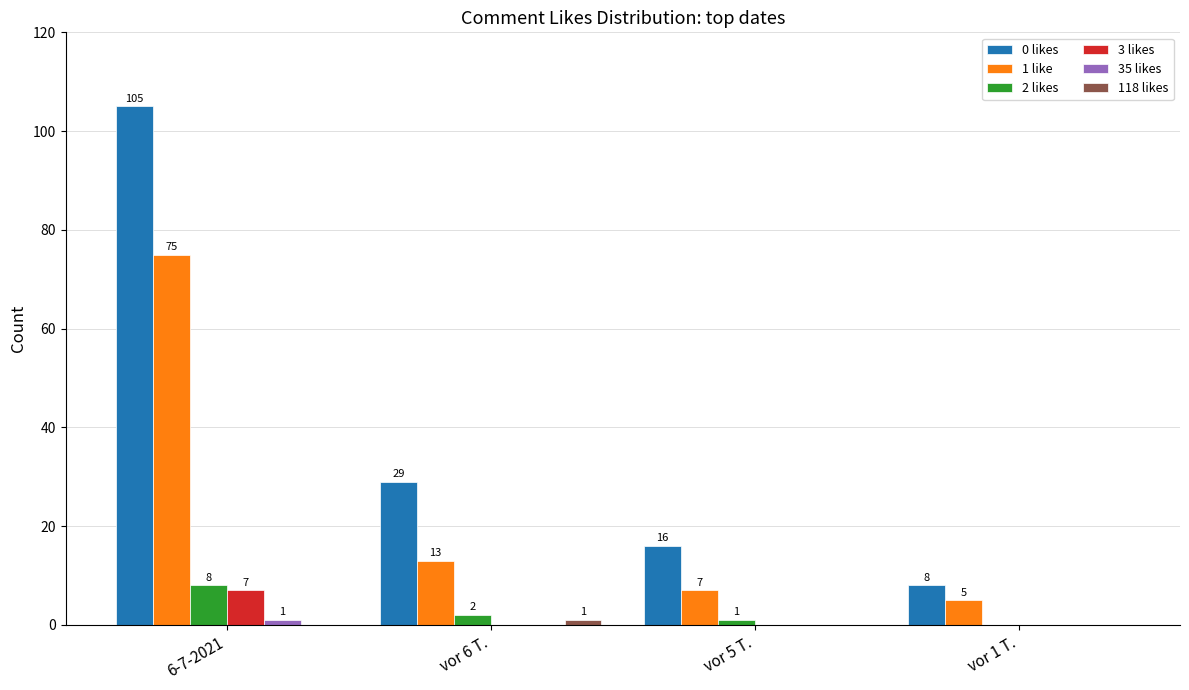

What value does the 1 like series have at vor 6 T., to the nearest 10?

10